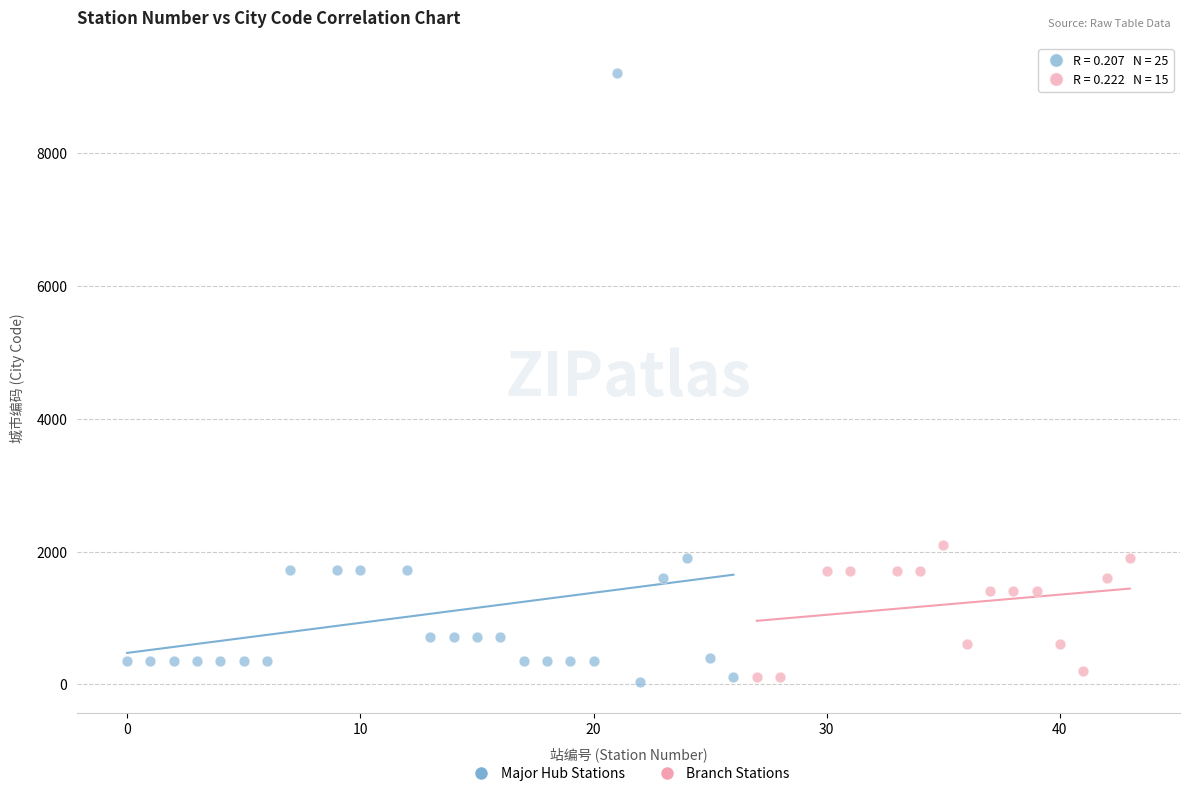

What are all the series names shown in the legend?

Major Hub Stations, Branch Stations